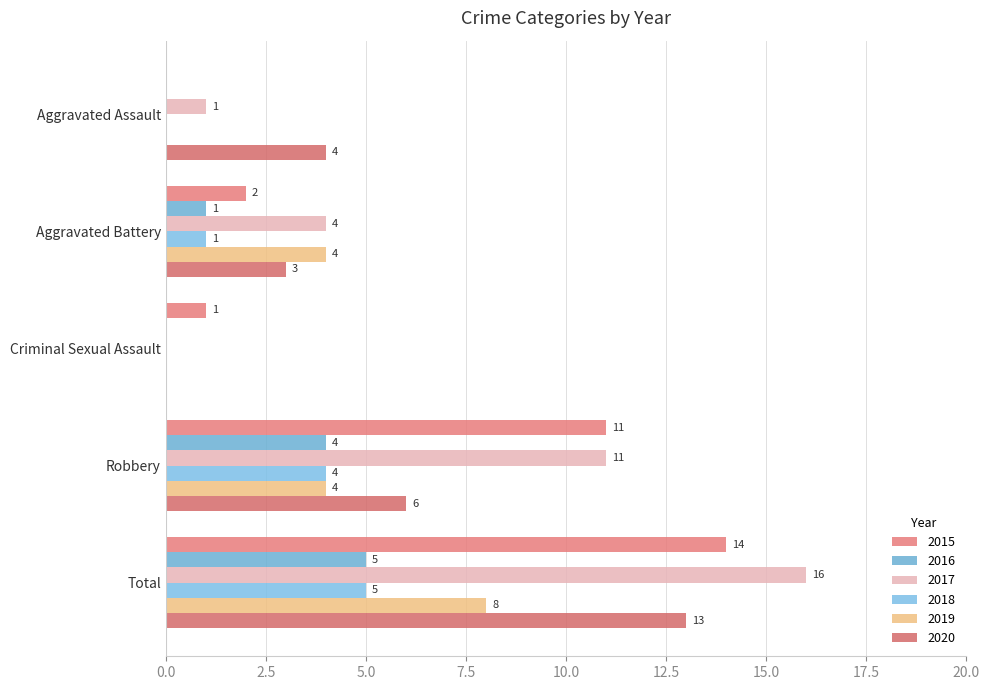

Count the number of data series in this chart.

6